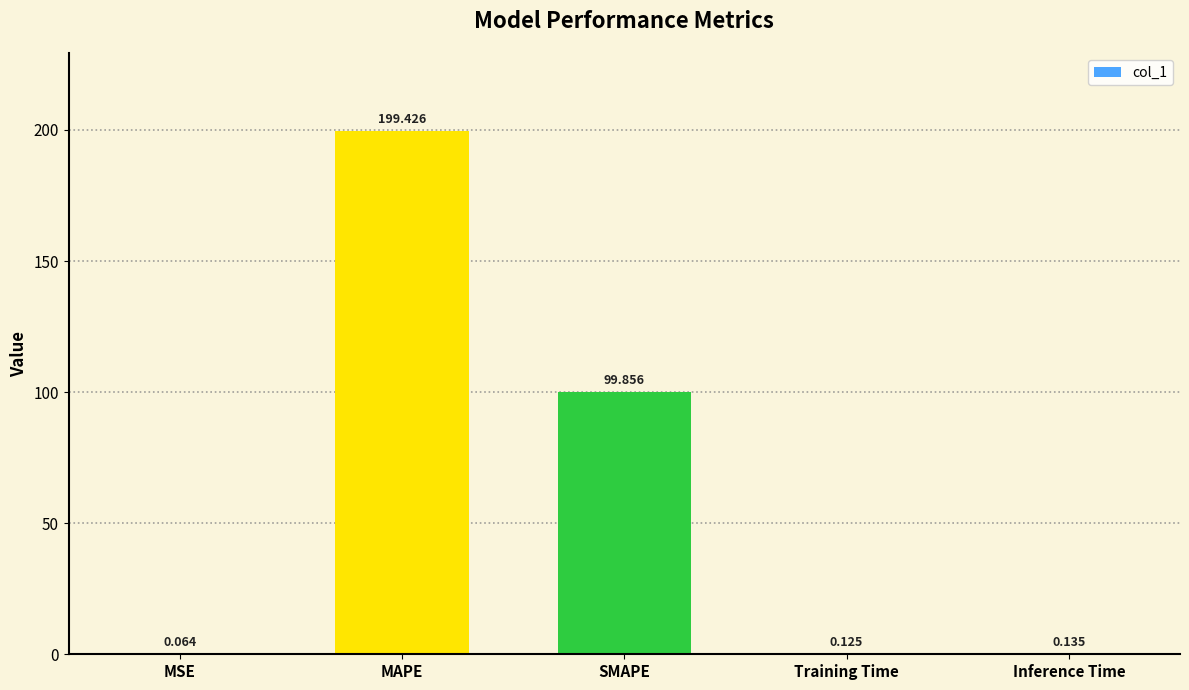

Which label corresponds to the largest value in the chart?

MAPE